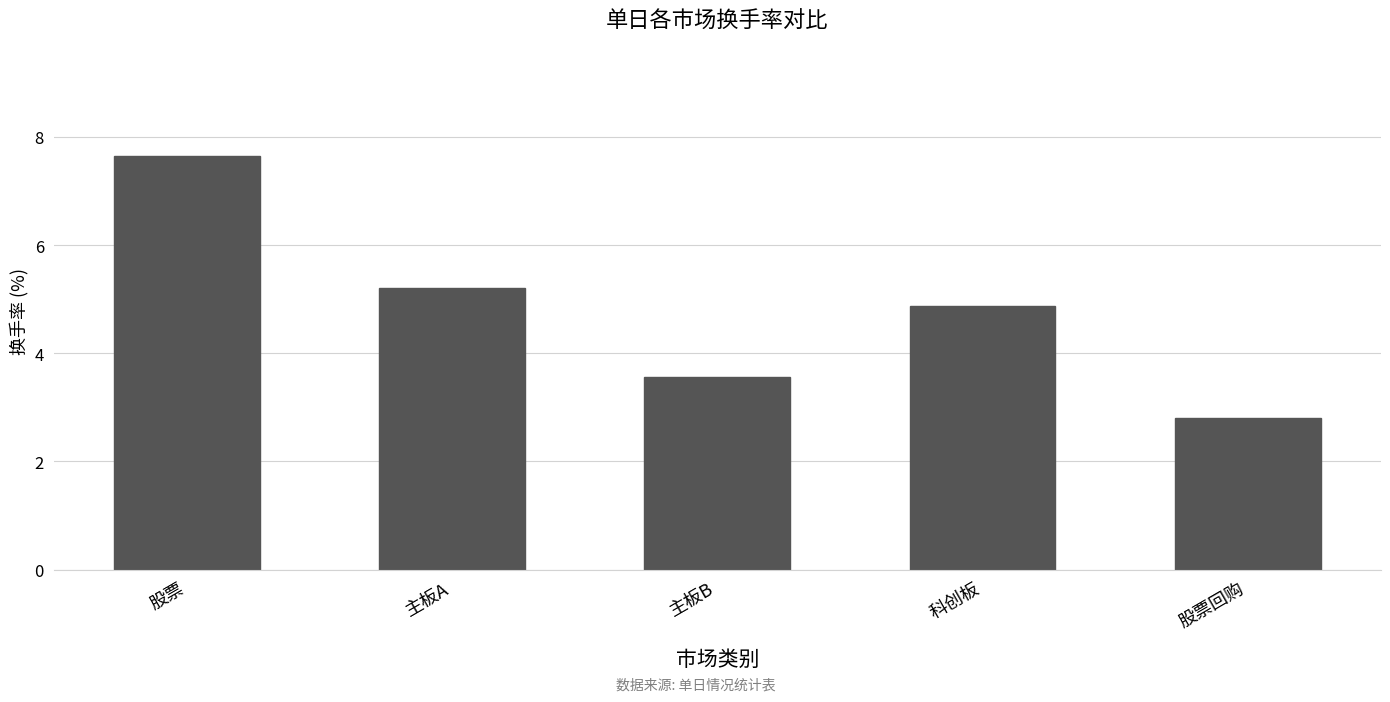

List the labels in order of value, smallest first.

股票回购, 主板B, 科创板, 主板A, 股票